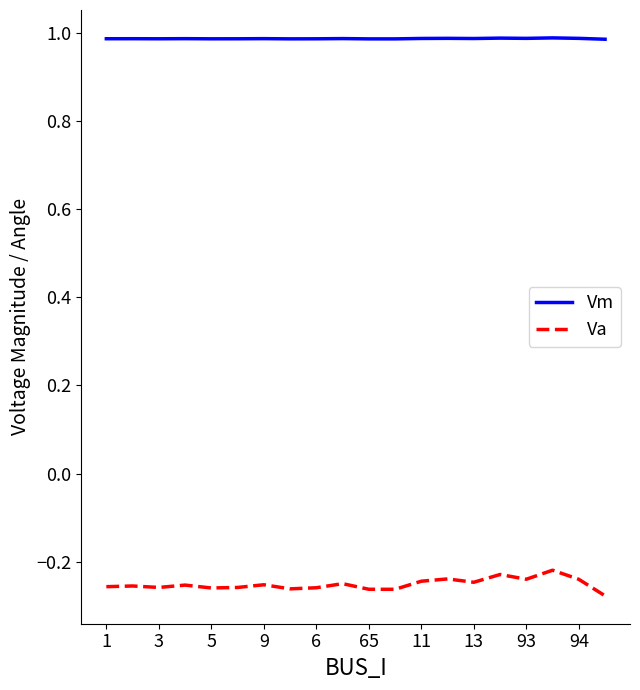

Which series has the largest total across all categories?

Vm